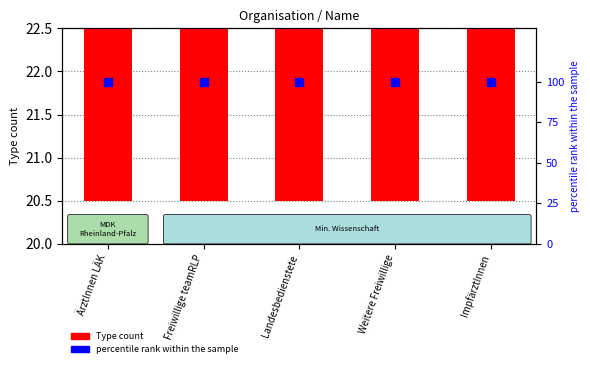

What is the total value across all series at Landesbedienstete?

122